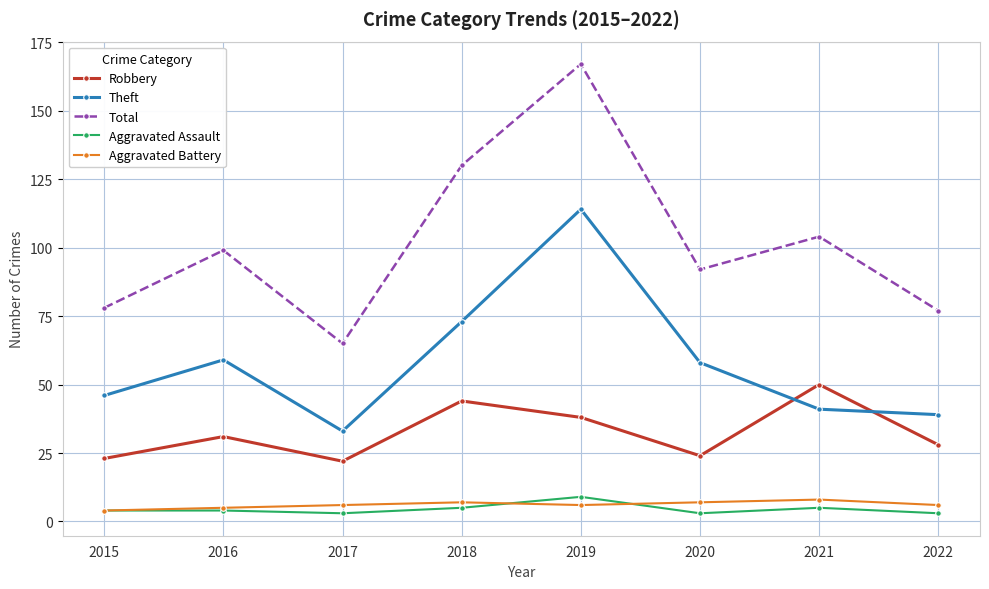

Is this an area chart (filled region under the line)?

No